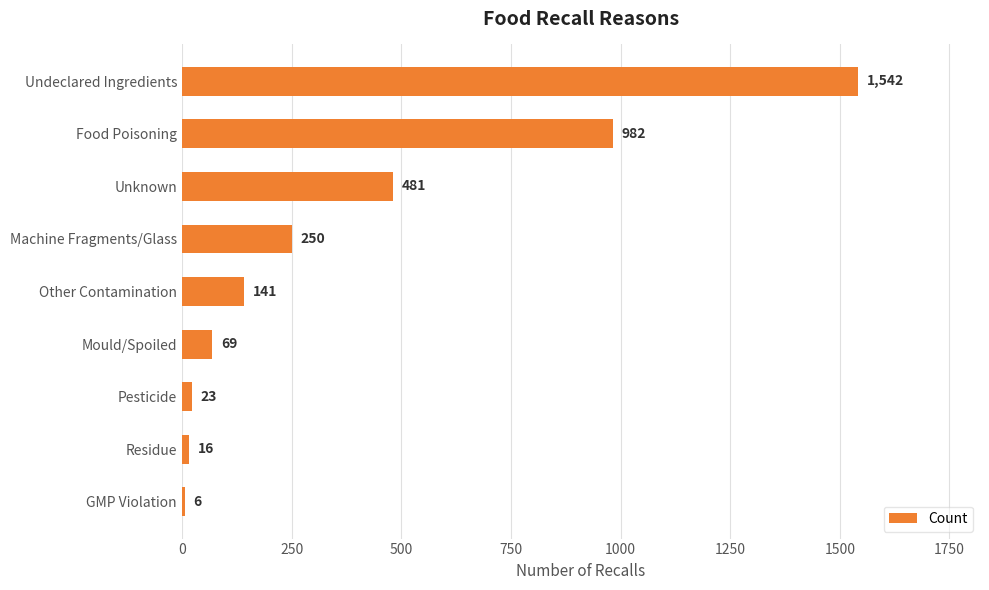

What is the maximum value shown in the chart?

1542